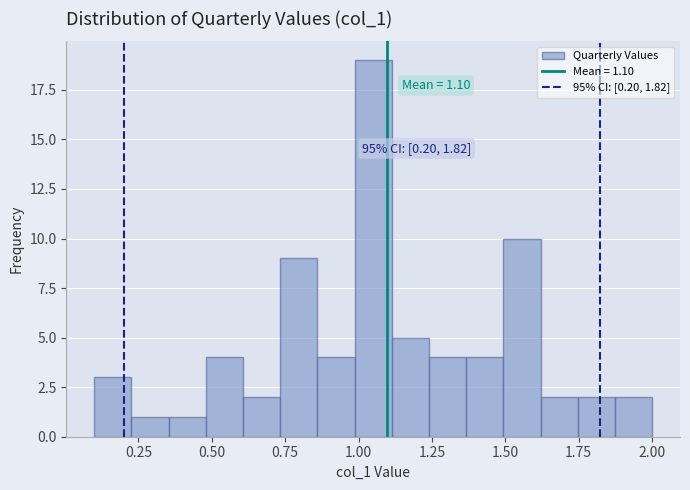

Around what value on the x-axis is the tallest bar? Give the approximate position of its centre, as read against the axis.

1.05